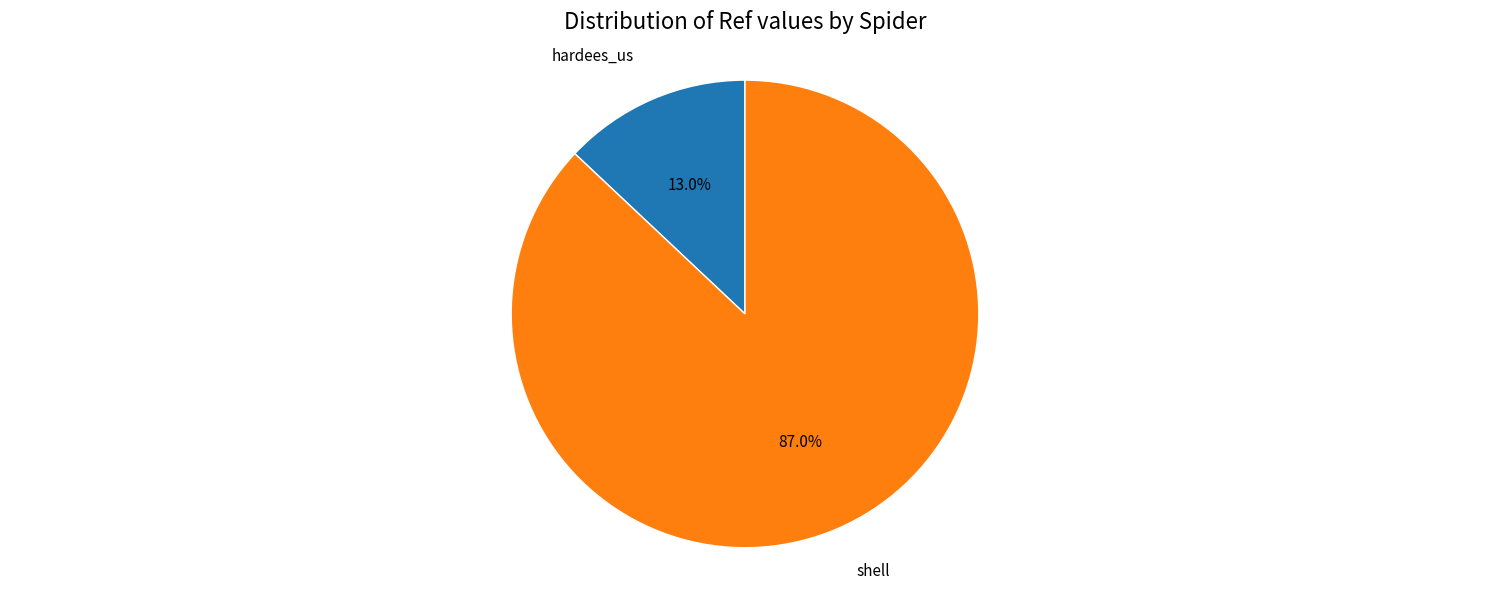

To the nearest percent, what is the combined percentage of shell and hardees_us?

100%